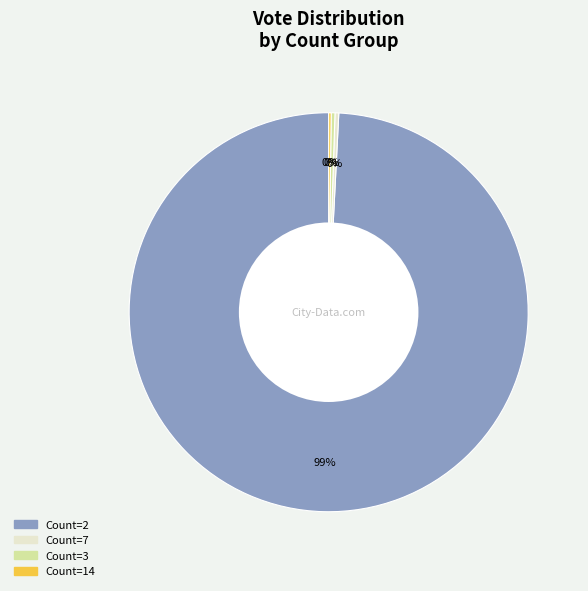

To the nearest percent, what is the average slice percentage?

25%